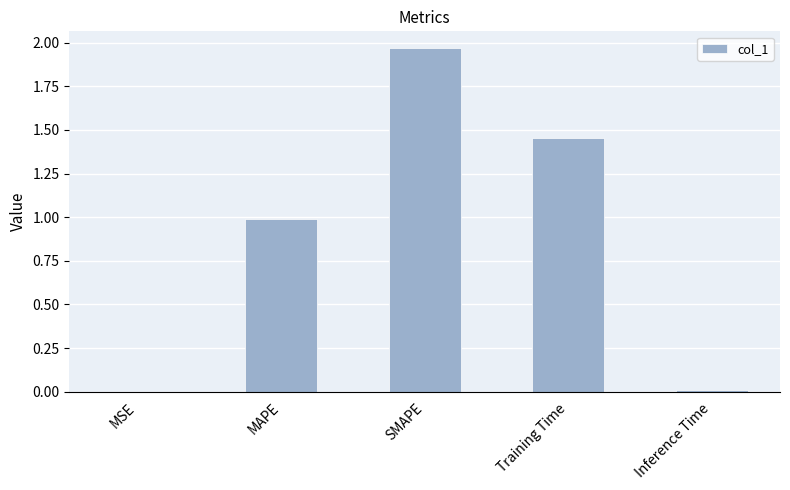

What is the approximate value at MAPE?

1.0